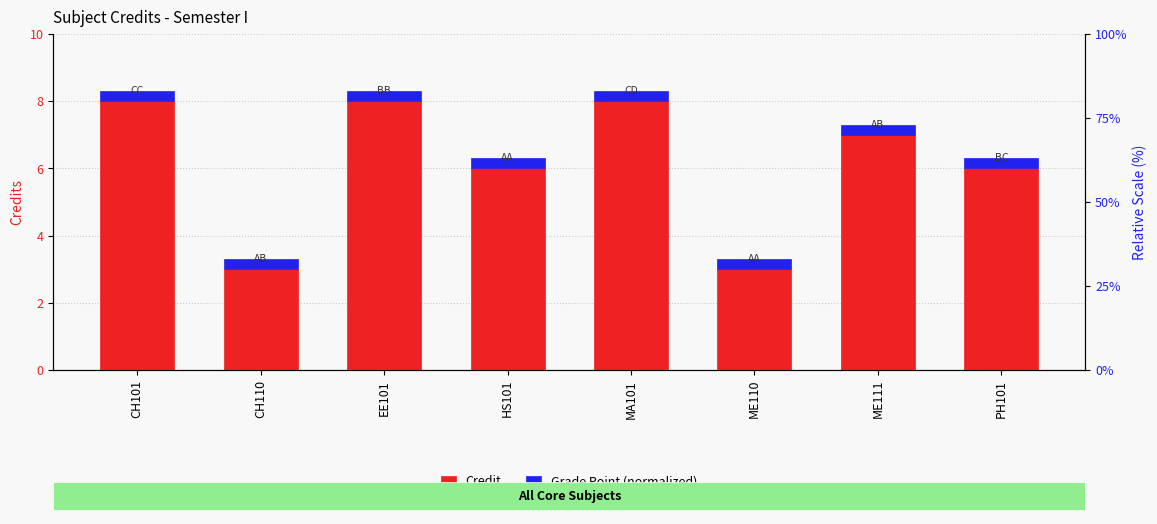

List the series in order of their overall mean, lowest first.

Grade Point (normalized), Credit